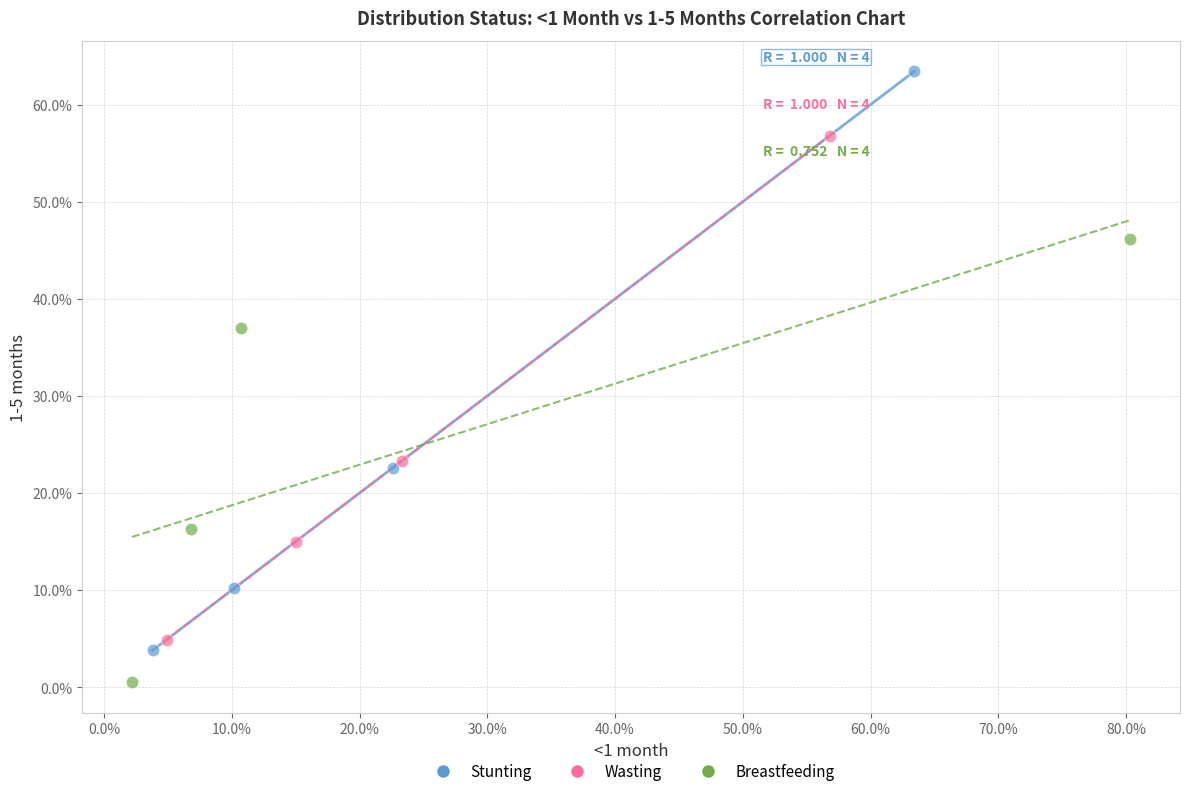

What are all the series names shown in the legend?

Stunting, Wasting, Breastfeeding